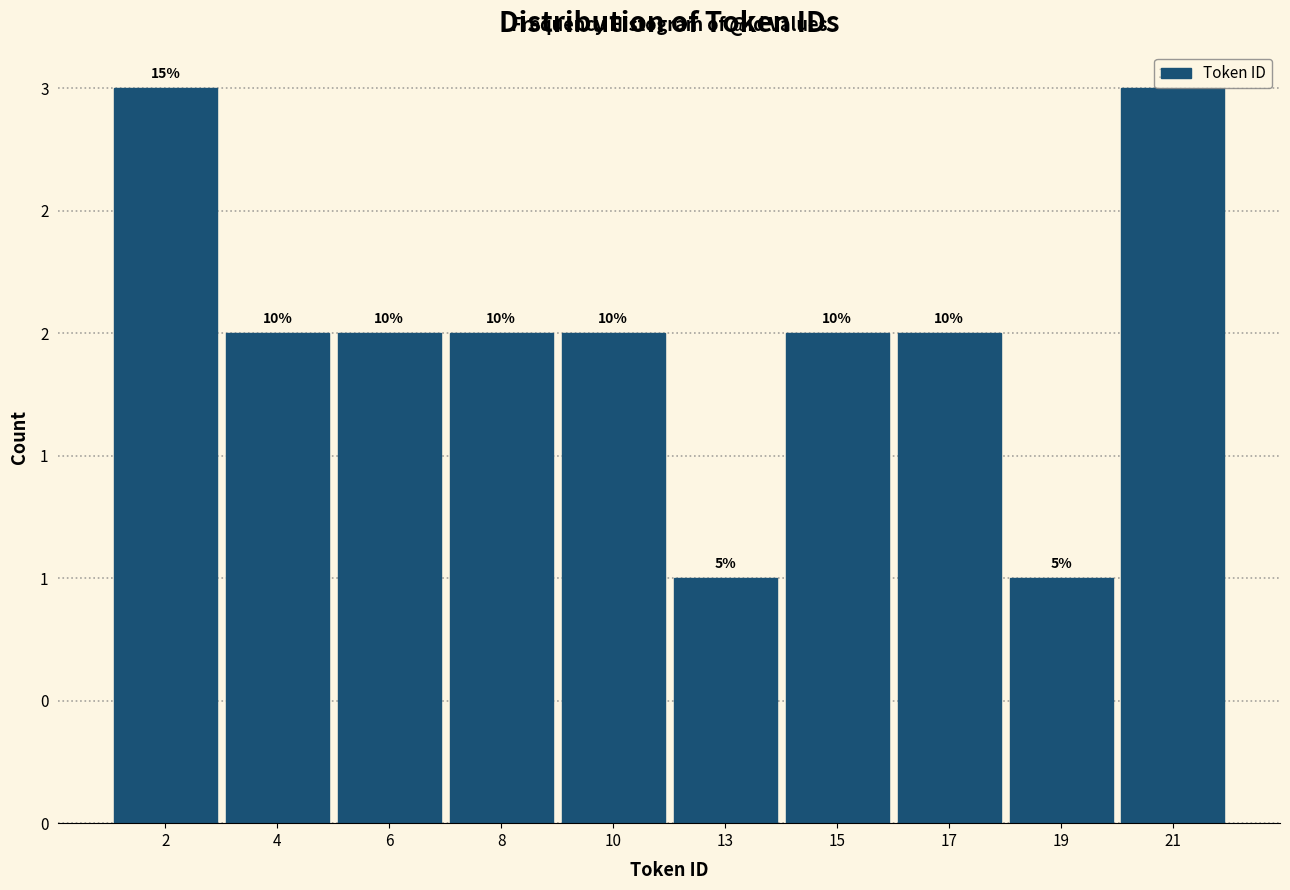

Does the chart contain any negative values?

No